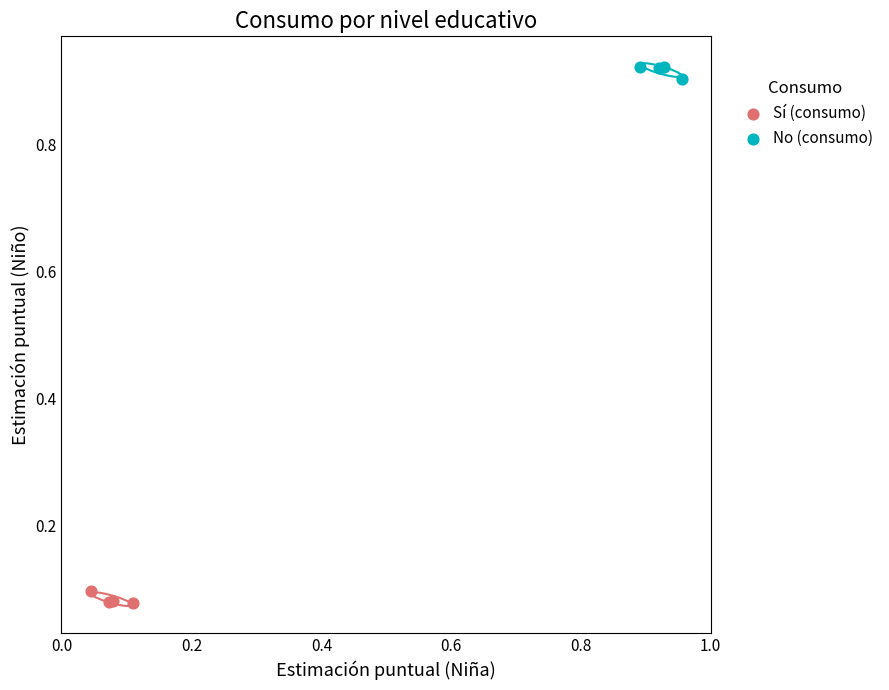

Which series reaches the minimum Y coordinate?

Sí (consumo)